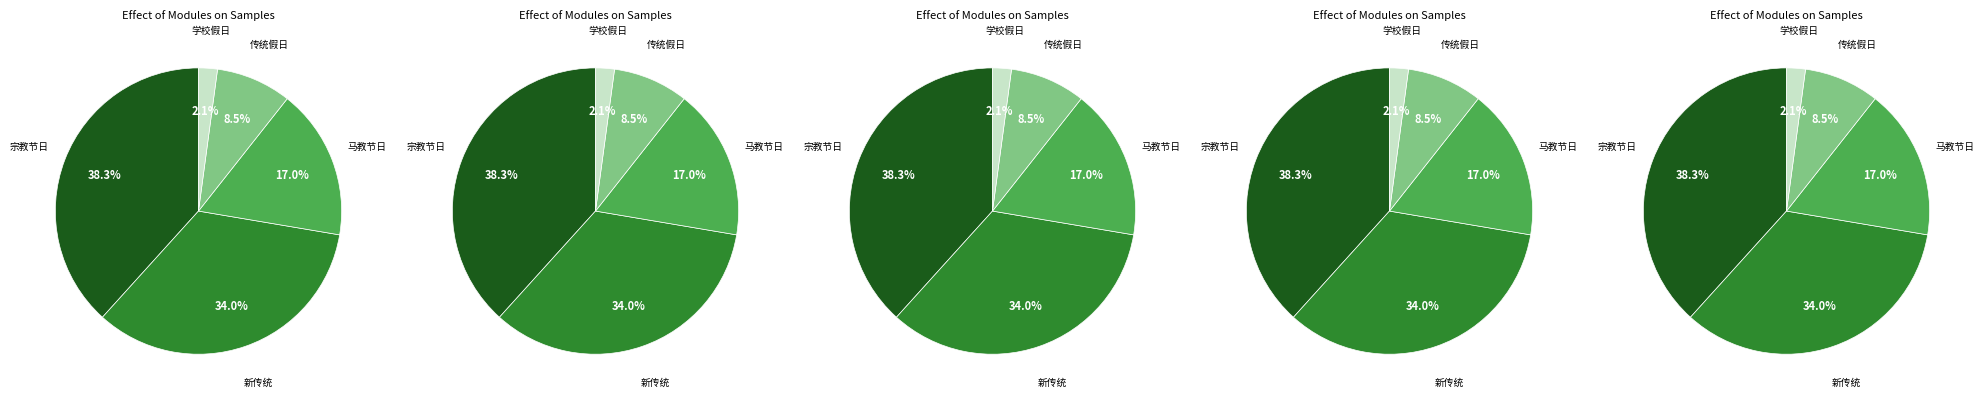

The 宗教节日 slice represents 29% of the pie. True or false?

False